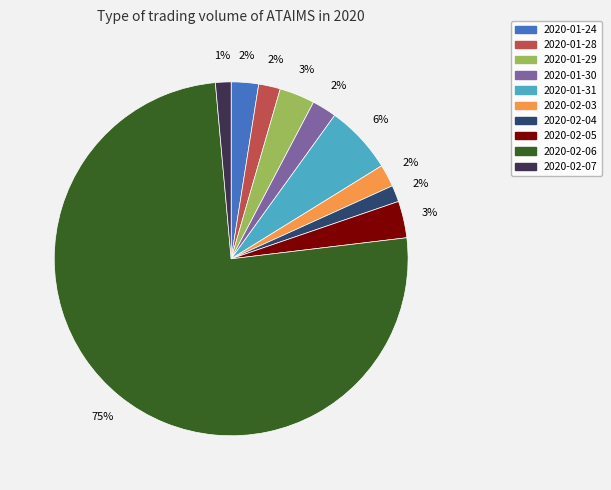

Is there a majority slice in this chart?

Yes